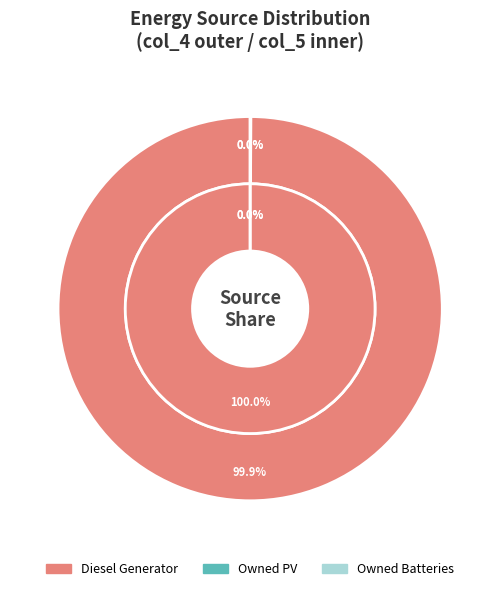

What percentage do Diesel Generator and Owned Batteries together represent?

100.0%